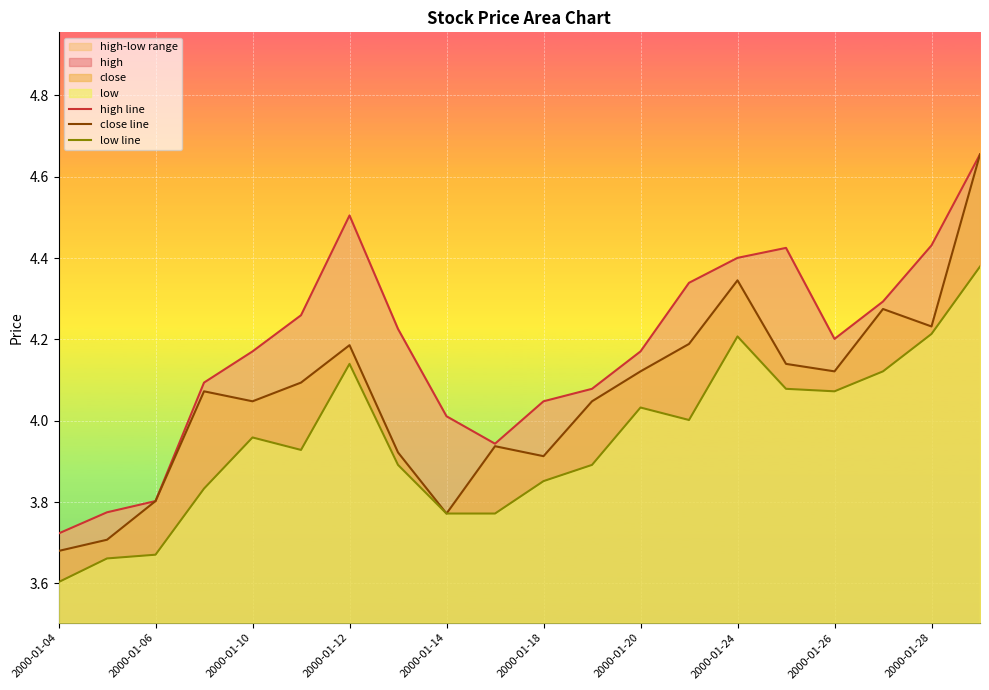

At which label does low line reach its minimum?

2000-01-04